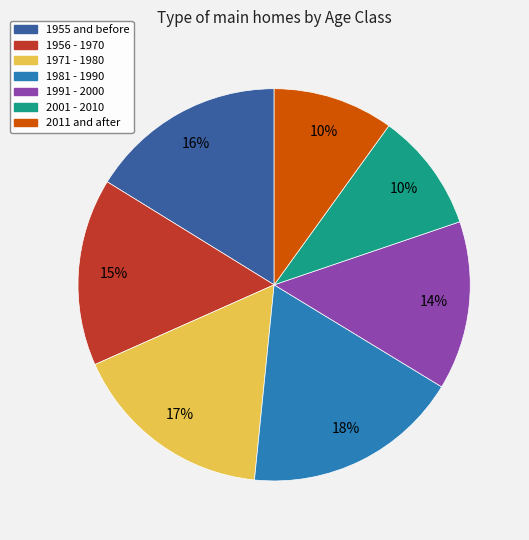

The 1991 - 2000 slice represents 28% of the pie. True or false?

False